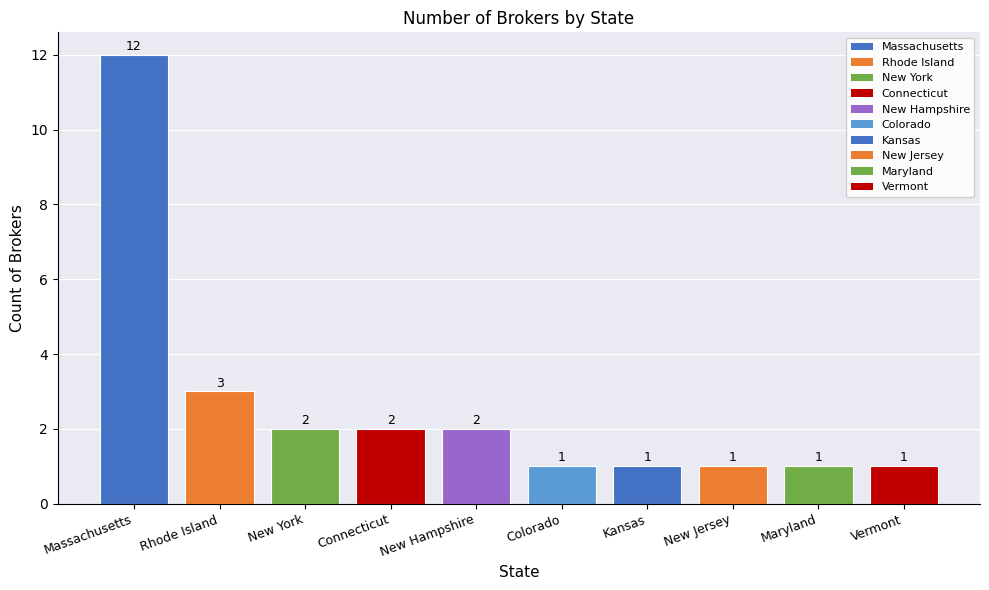

What is the greatest value displayed?

12